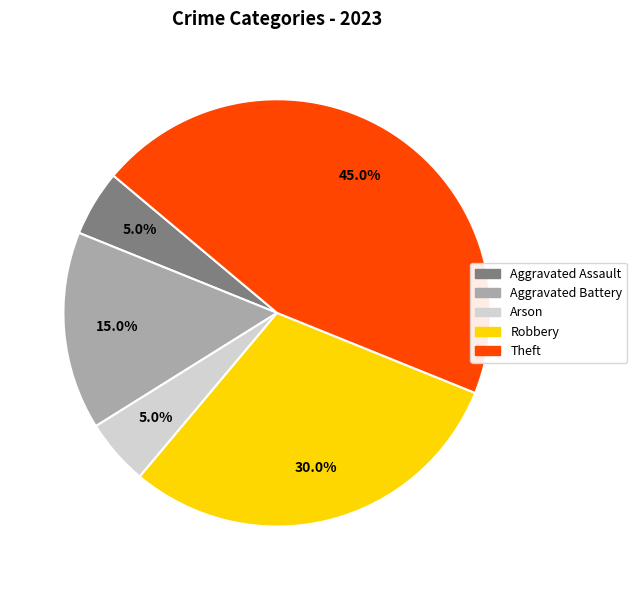

What is the largest slice in the pie chart?

Theft